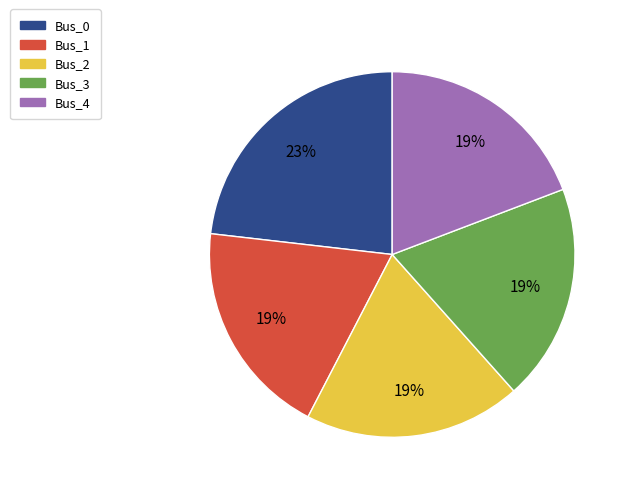

How many slices are in this pie chart?

5